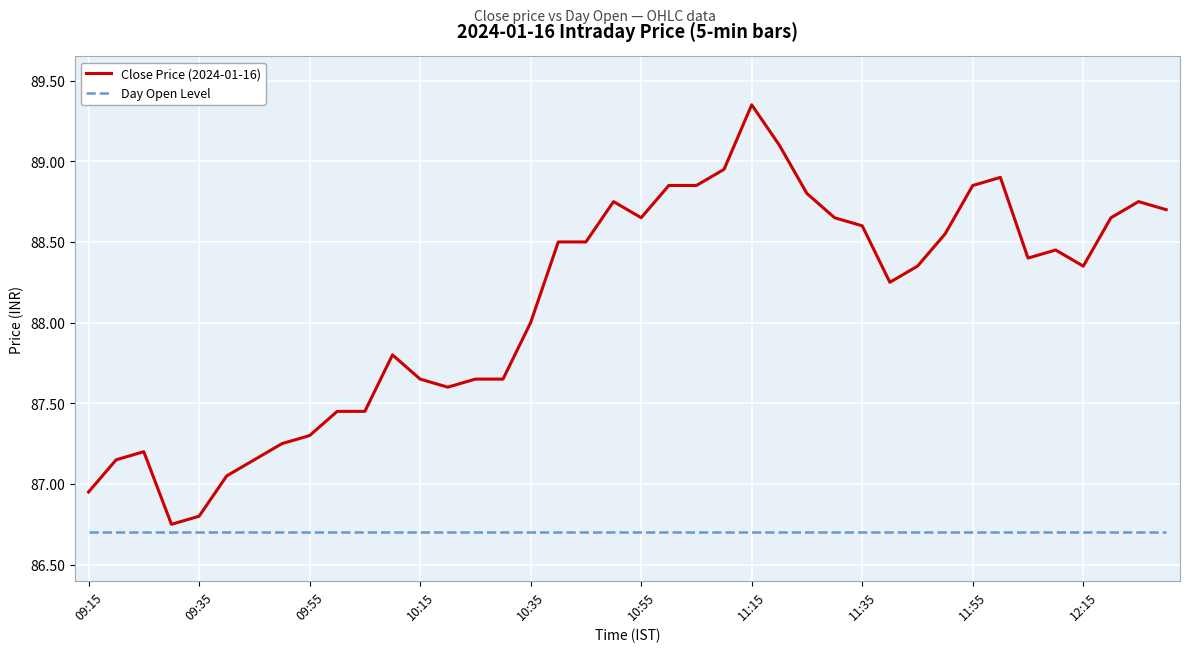

Which series has the widest spread of values?

Close Price (2024-01-16)